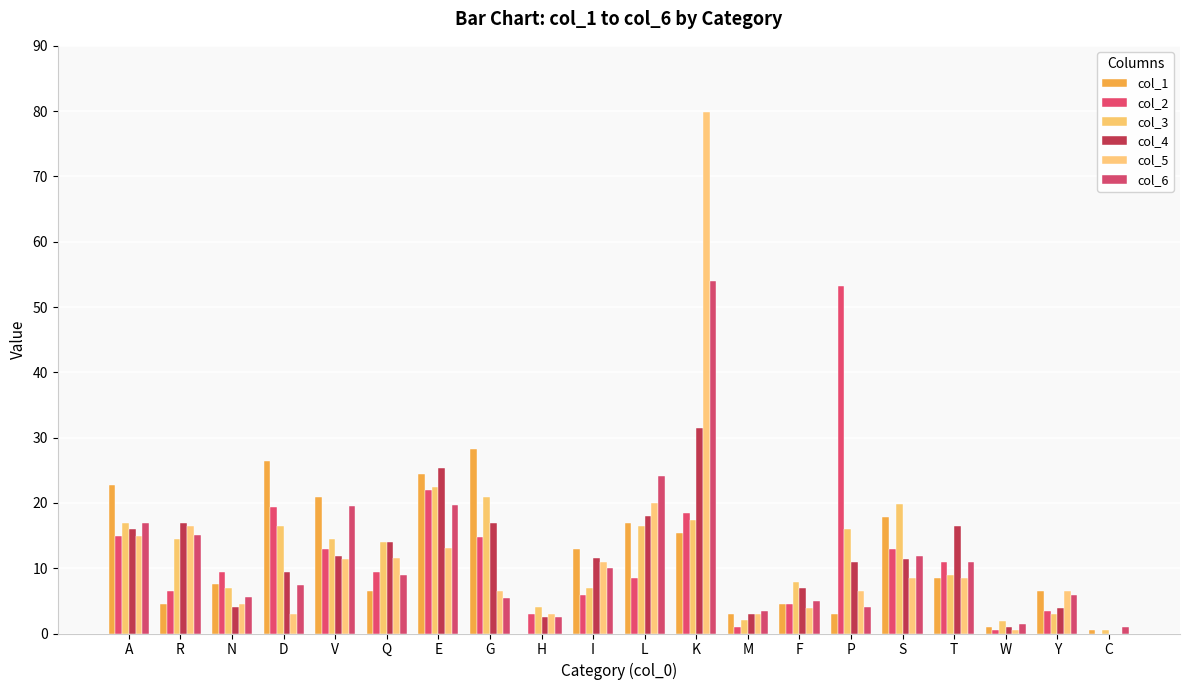

Is the value of col_3 at W greater than the value of col_5 at C?

Yes